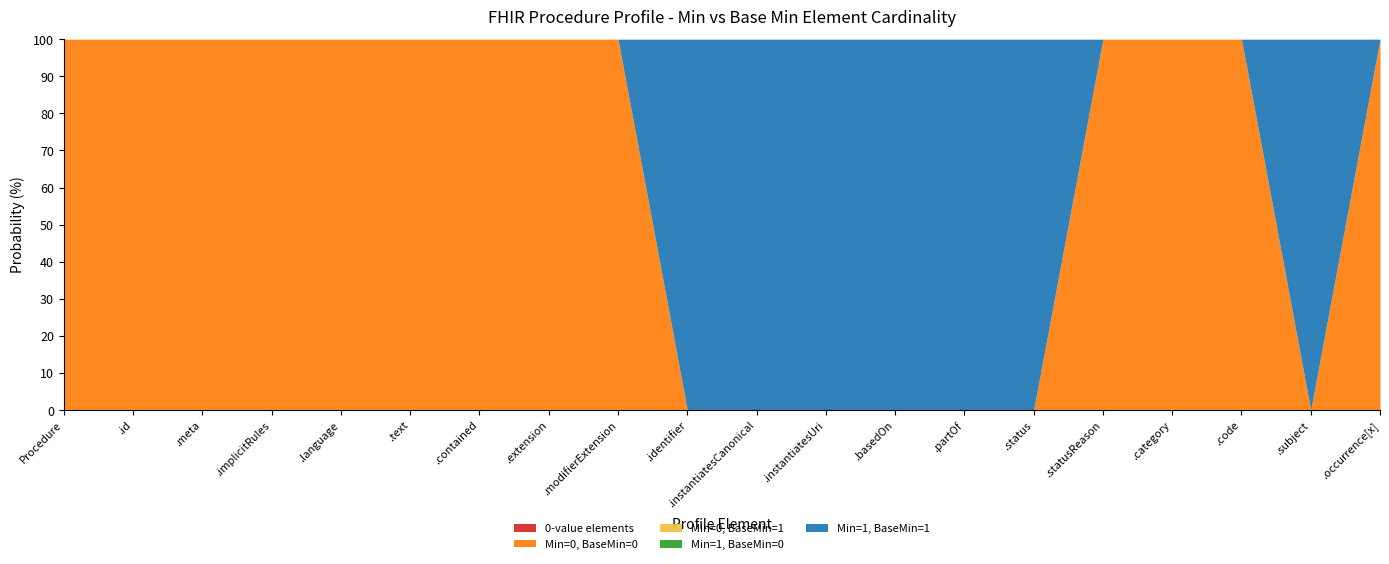

What is the maximum value for Min (raw)?

1